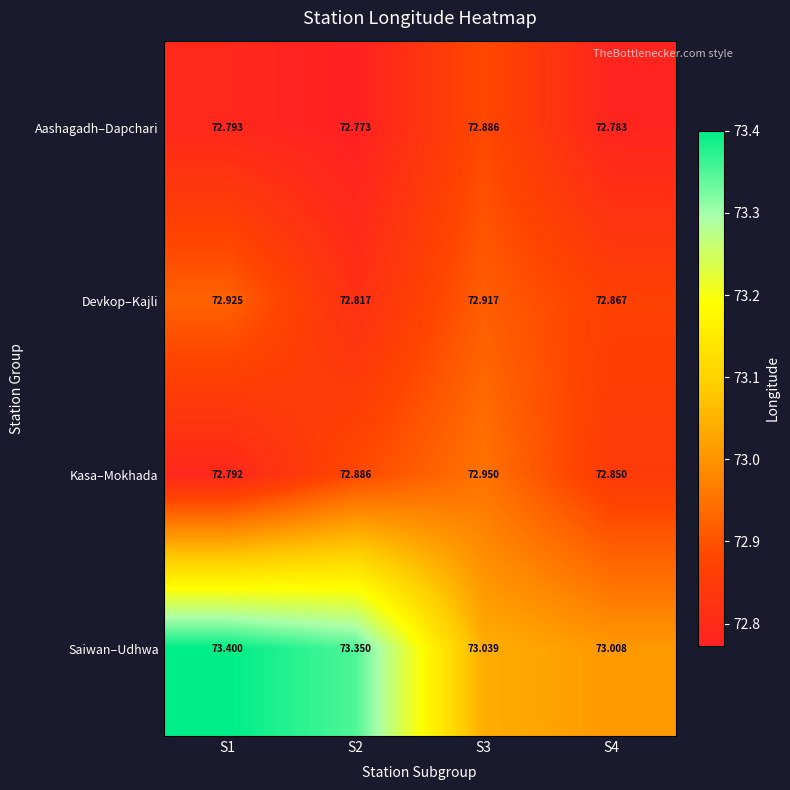

Count the number of categories in the chart.

4